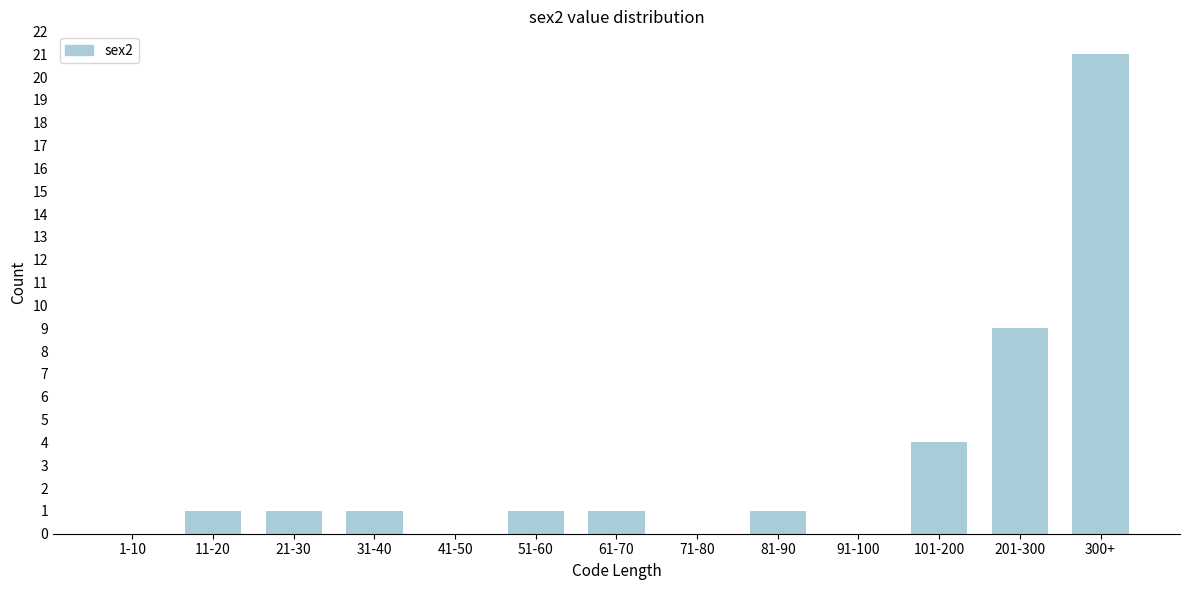

Reading left to right, list all the values displayed in this chart.

1-10=0	11-20=1	21-30=1	31-40=1	41-50=0	51-60=1	61-70=1	71-80=0	81-90=1	91-100=0	101-200=4	201-300=9	300+=21